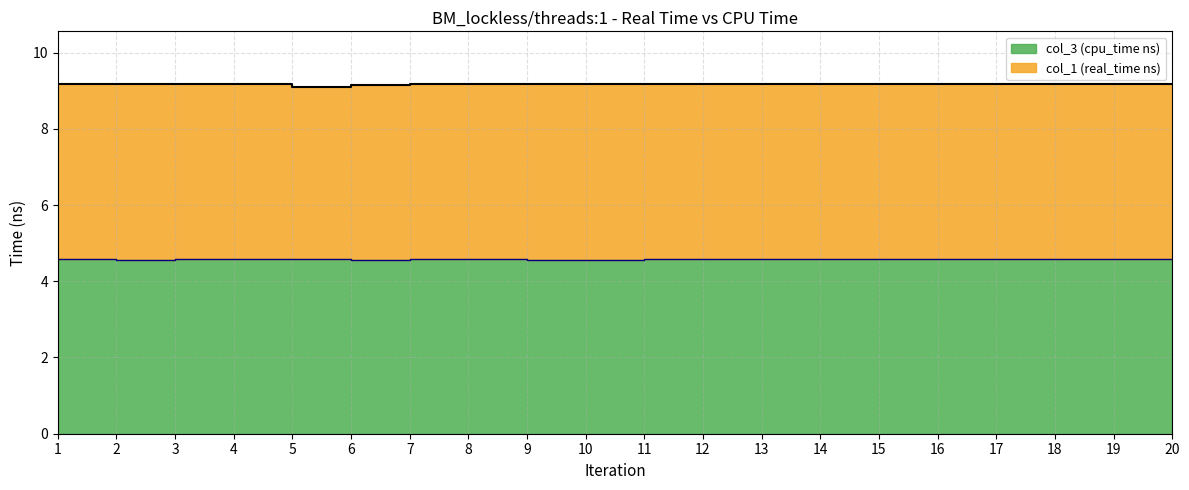

Reading left to right, transcribe all the data shown in this chart.

col_1 (real_time ns): 9.2	9.2	9.2	9.2	9.1	9.2	9.2	9.2	9.2	9.2	9.2	9.2	9.2	9.2	9.2	9.2	9.2	9.2	9.2	9.2
col_3 (cpu_time ns): 4.6	4.6	4.6	4.6	4.6	4.6	4.6	4.6	4.6	4.6	4.6	4.6	4.6	4.6	4.6	4.6	4.6	4.6	4.6	4.6